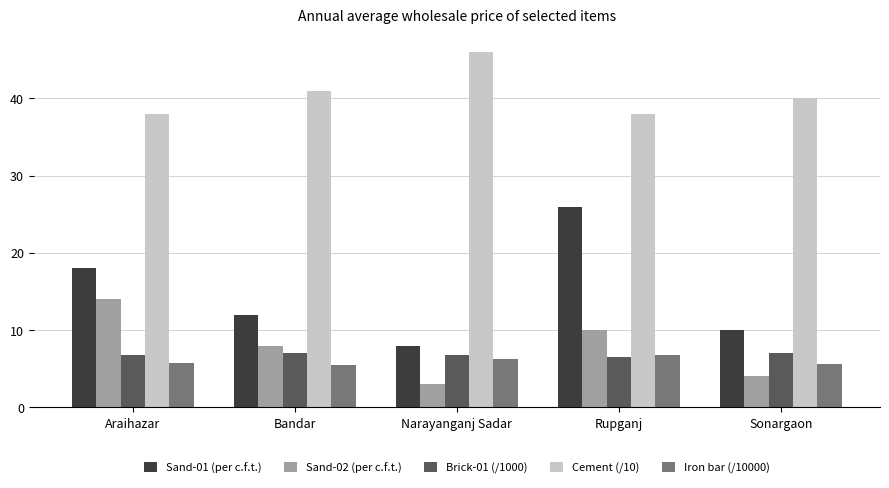

What are all the series names shown in the legend?

Sand-01 (per c.f.t.), Sand-02 (per c.f.t.), Brick-01 (/1000), Cement (/10), Iron bar (/10000)